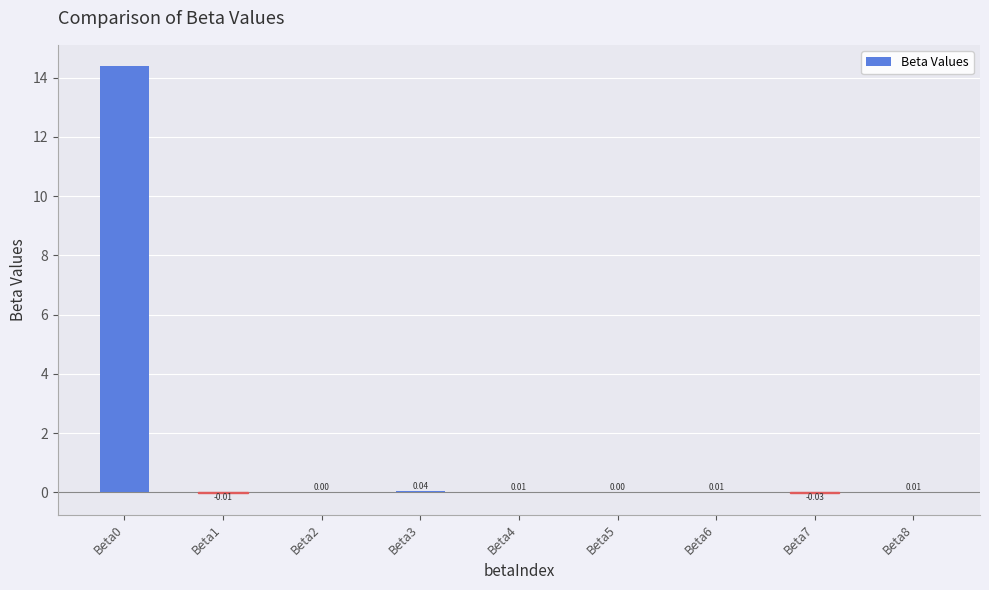

What is the sum of the values at Beta4 and Beta0?

14.4